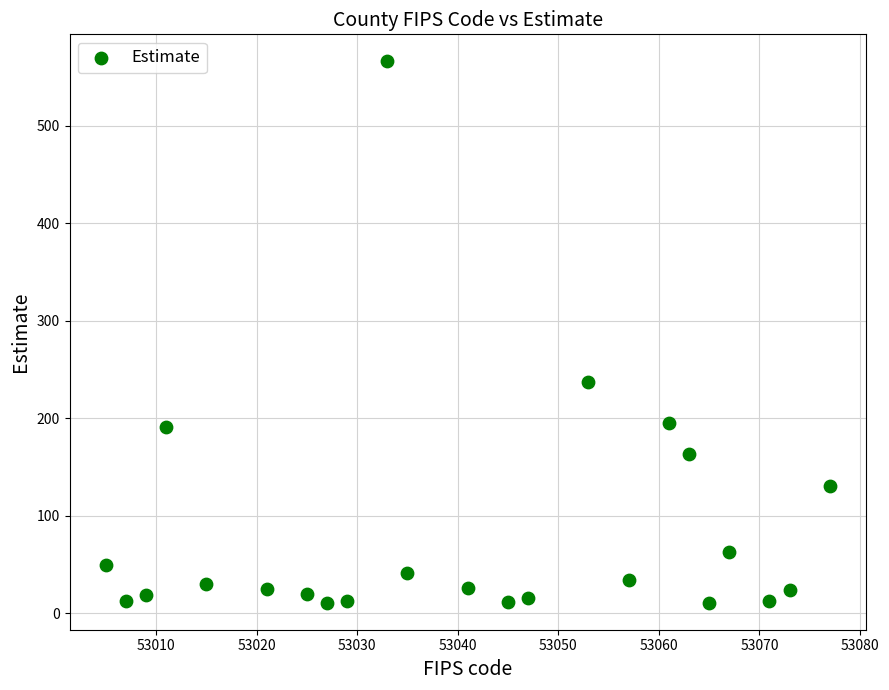

What is the range of X values (max minus min)?

72